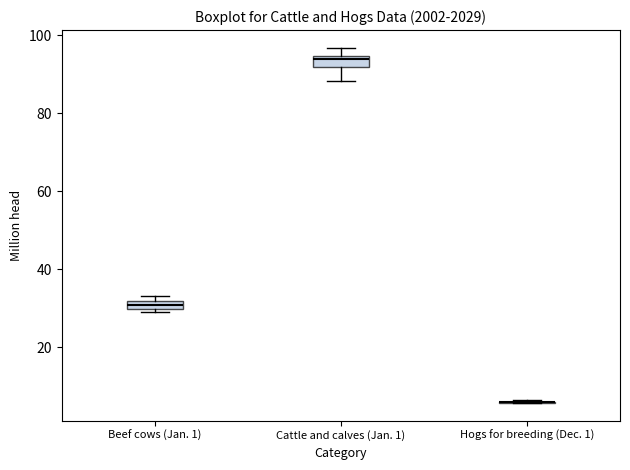

Where does the lower whisker of the box for Cattle and calves (Jan. 1) end on the y-axis? The values are not printed on the chart, so give them approximately, as read against the axis.

88